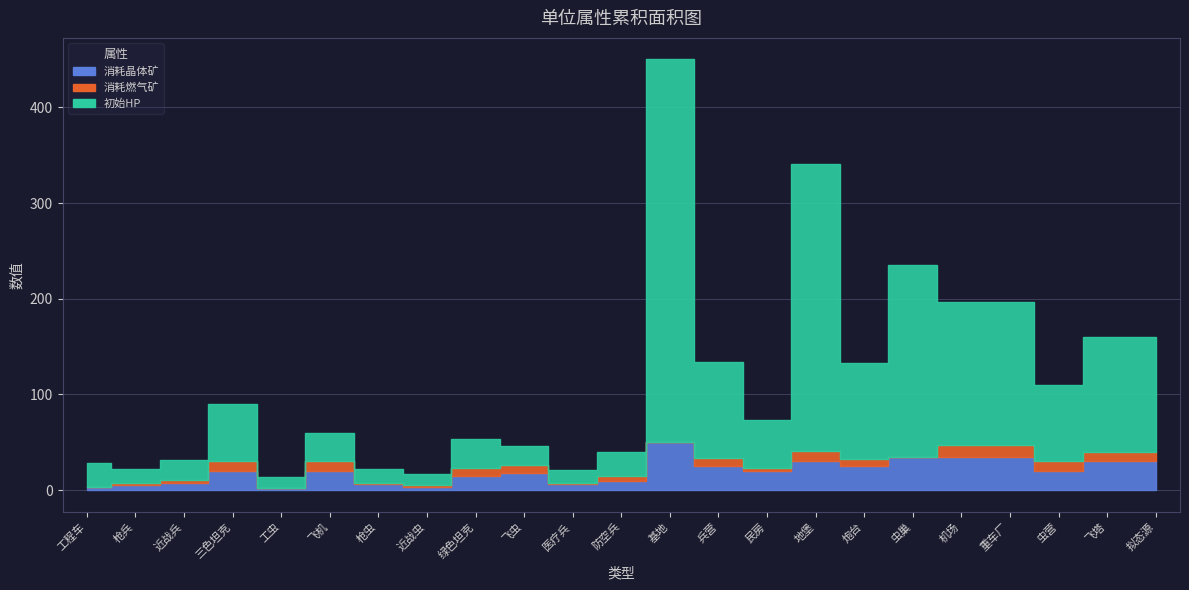

Count the number of data series in this chart.

3